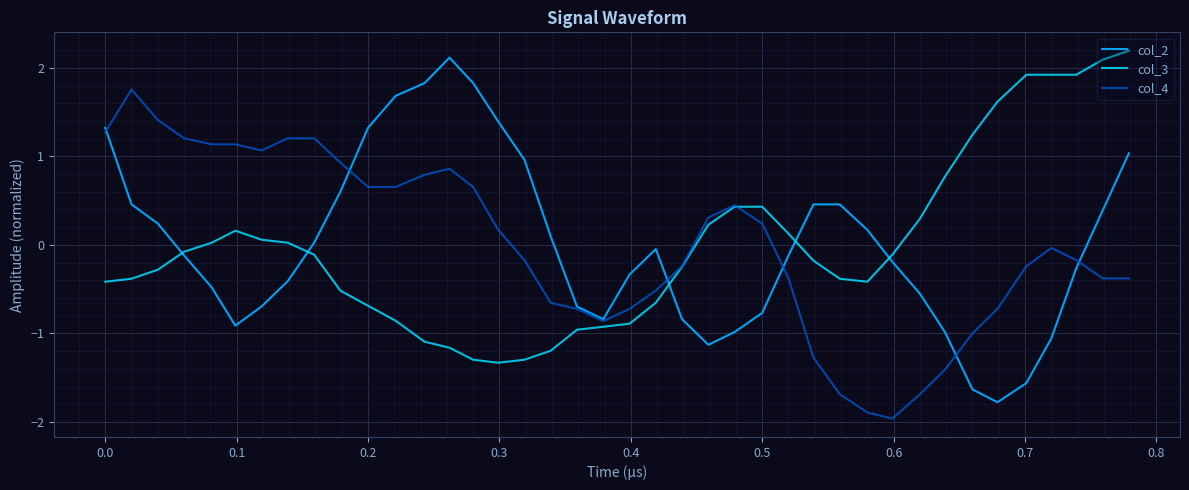

What is the lowest value of the col_3 series?

-1.3